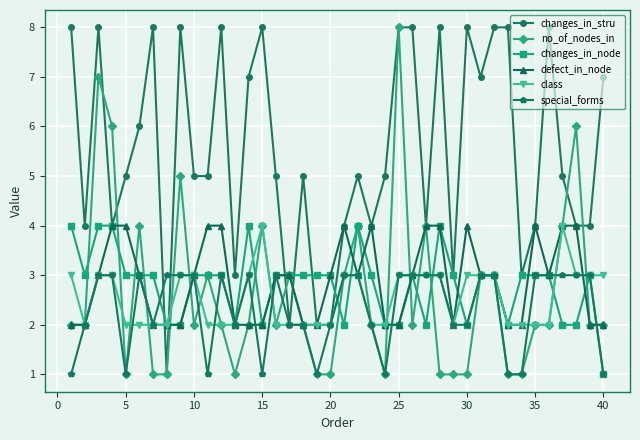

What is the highest value of the changes_in_node series?

4